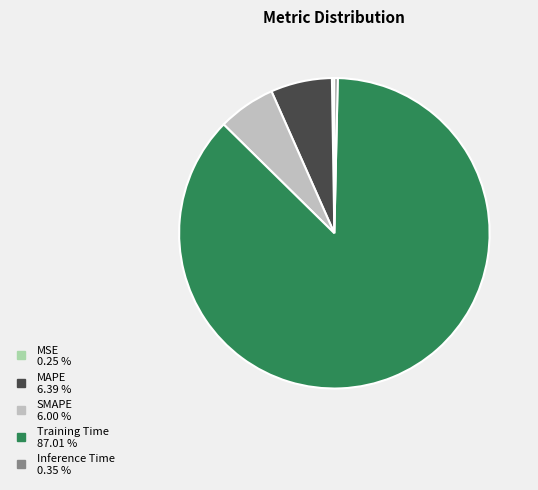

The Inference Time slice represents 0% of the pie. True or false?

True